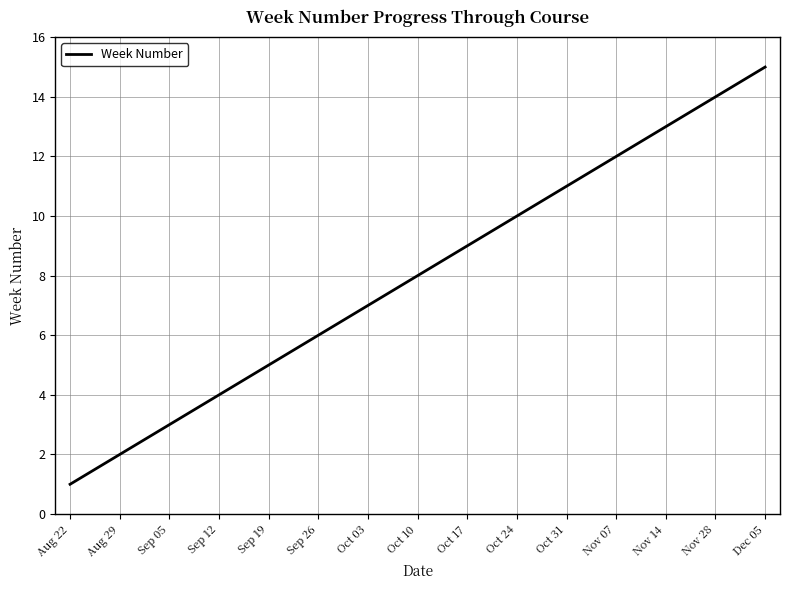

True or false: there are more than 2 points higher than both neighbors.

False